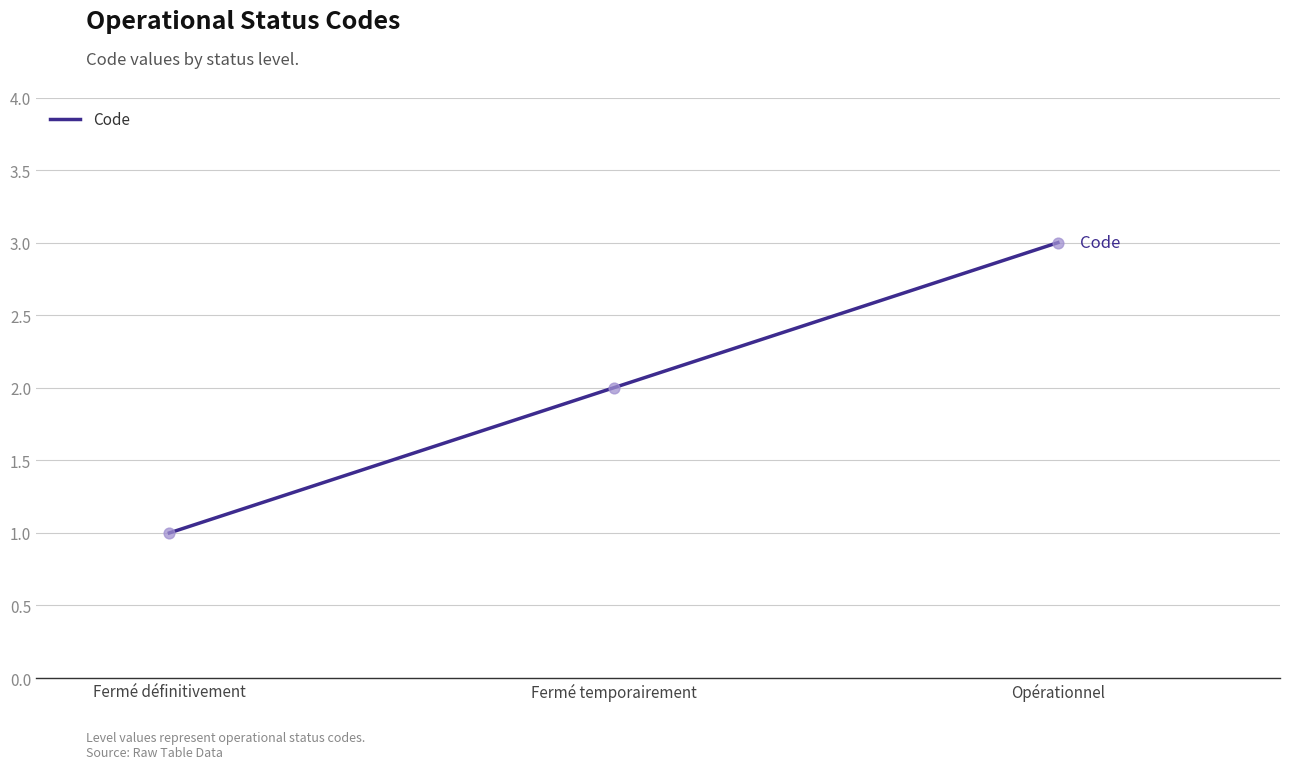

What is the change in value from Fermé définitivement to Opérationnel?

+2